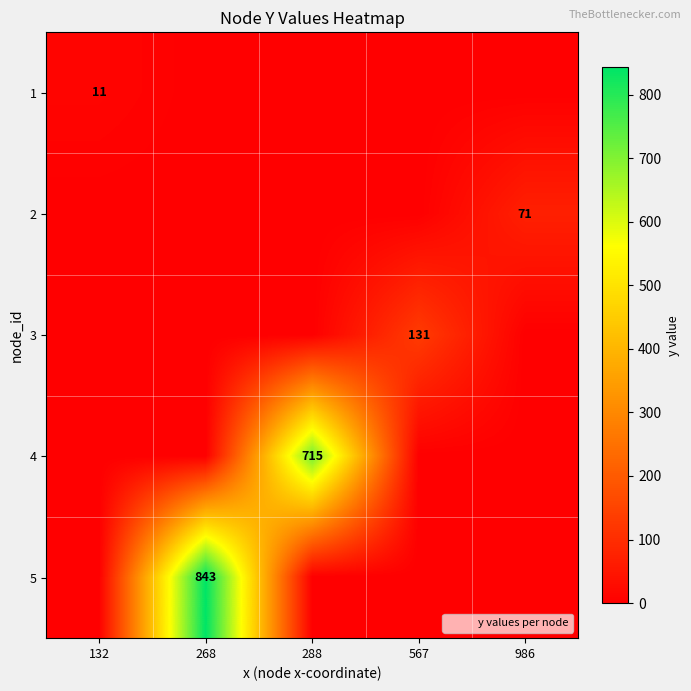

At which category is the sum across all series the highest?

268